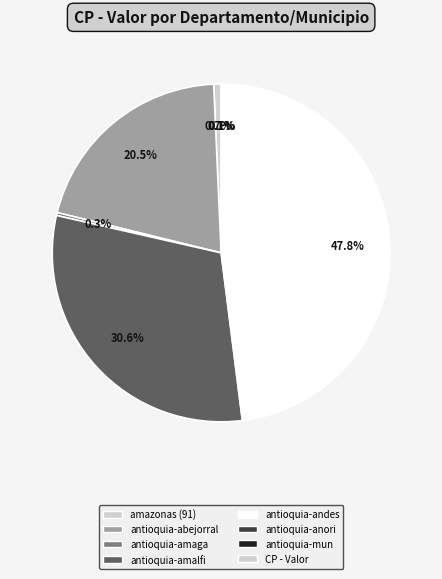

Is there a majority slice in this chart?

No